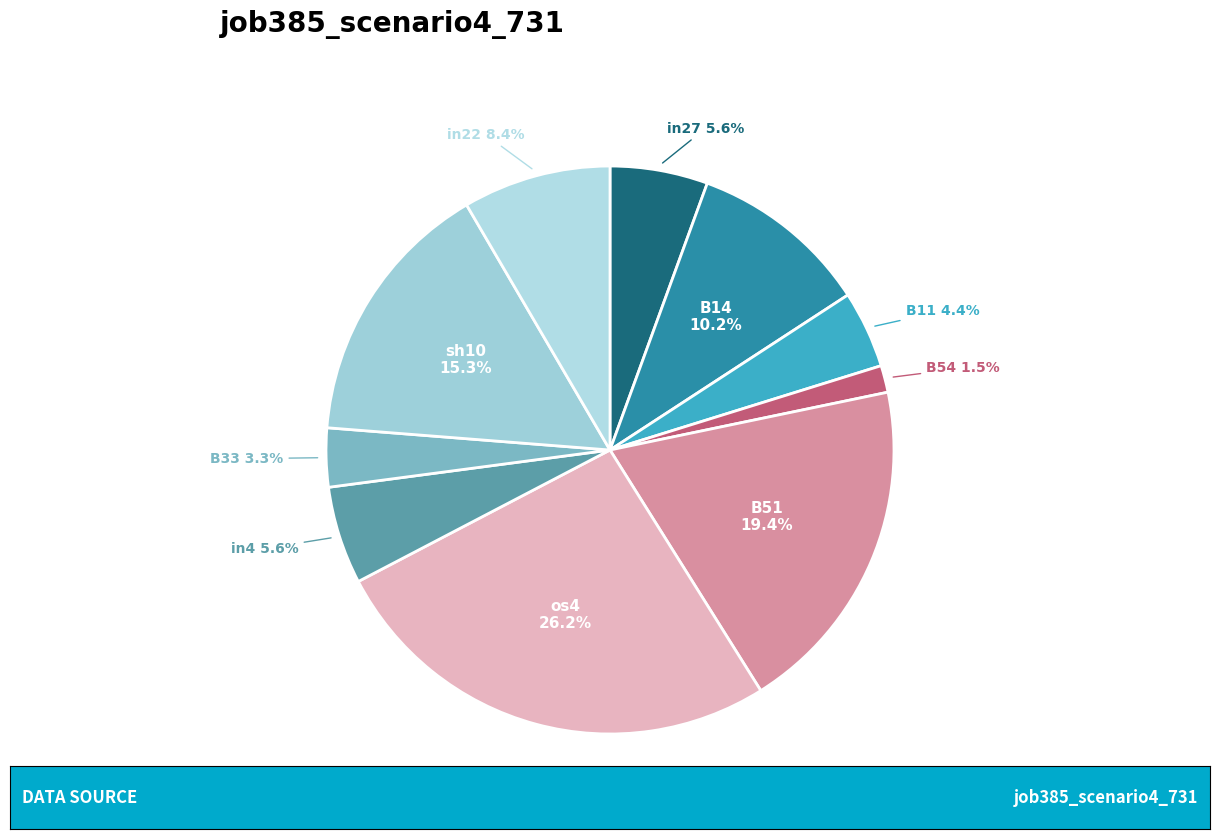

To the nearest percent, what is the average slice percentage?

10%